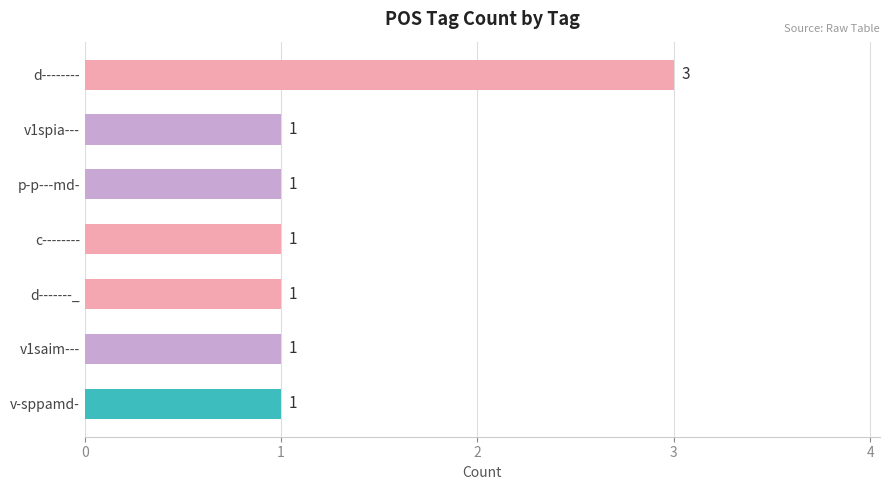

Count the values in the range 1 to 2.

6